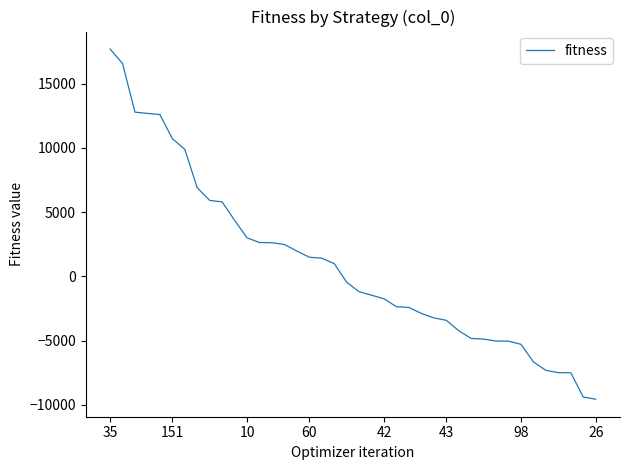

What is the maximum value shown in the chart?

17686